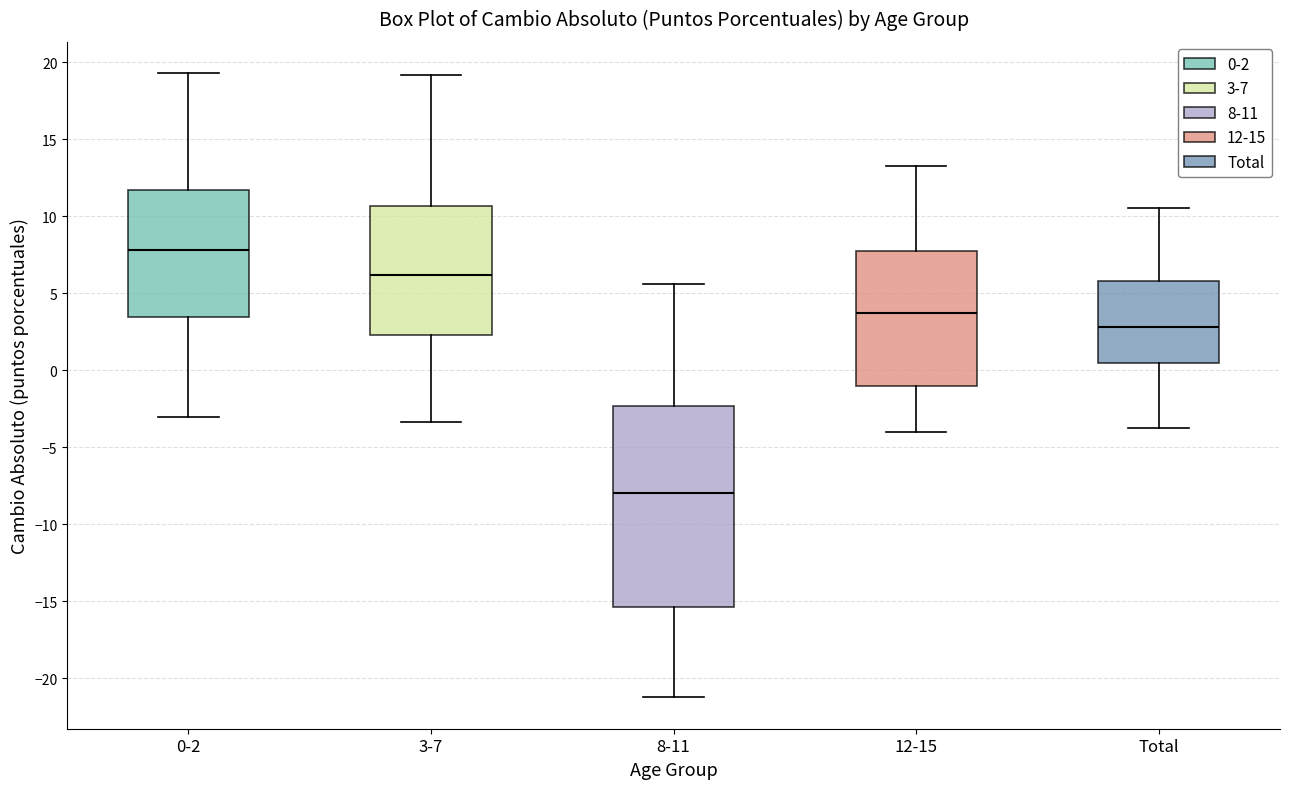

Reading left to right, read every box against the y-axis: the position of its median line, the range the box covers, and the ends of its whiskers. The values are not printed on the chart, so give them approximately, as read against the axis.

0-2: median 8.0, box 3.5 to 11.5, whiskers -3.0 to 19.5
3-7: median 6.0, box 2.5 to 10.5, whiskers -3.5 to 19.0
8-11: median -8.0, box -15.5 to -2.5, whiskers -21.0 to 5.5
12-15: median 3.5, box -1.0 to 7.5, whiskers -4.0 to 13.0
Total: median 3.0, box 0.5 to 6.0, whiskers -3.5 to 10.5